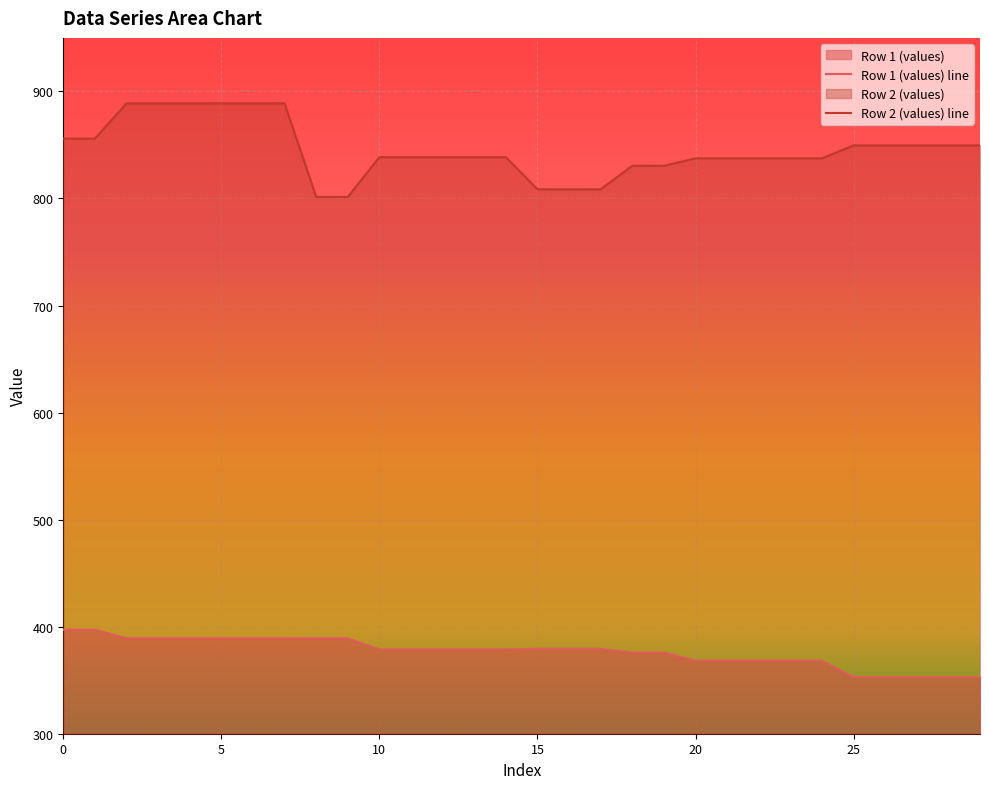

At which category is the sum across all series the highest?

2